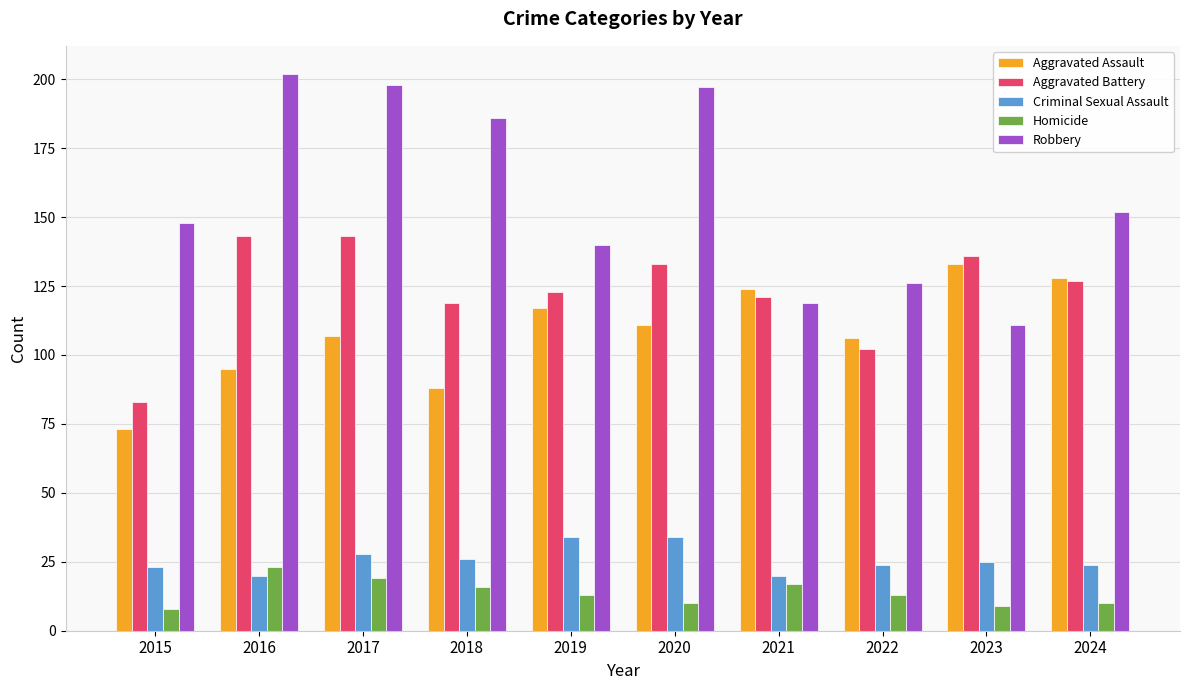

What is the difference between the maximum and second lowest values in the Aggravated Battery series?

41